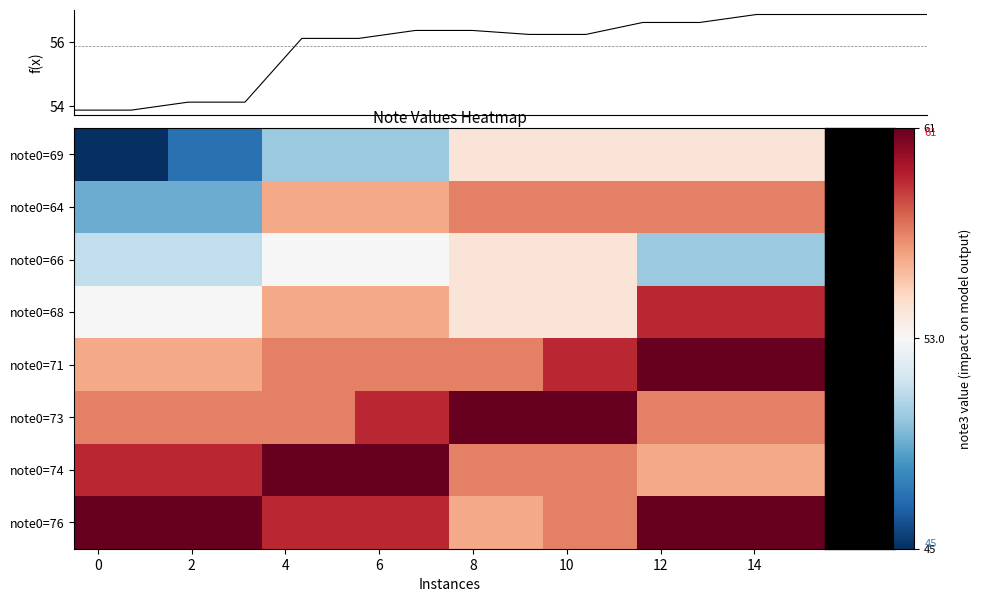

Reading left to right, list all the values displayed in this chart.

note0=69: 45	45	47	47	50	50	50	50	54	54	54	54	54	54	54	54
note0=64: 49	49	49	49	56	56	56	56	57	57	57	57	57	57	57	57
note0=66: 51	51	51	51	53	53	53	53	54	54	54	54	50	50	50	50
note0=68: 53	53	53	53	56	56	56	56	54	54	54	54	59	59	59	59
note0=71: 56	56	56	56	57	57	57	57	57	57	59	59	61	61	61	61
note0=73: 57	57	57	57	57	57	59	59	61	61	61	61	57	57	57	57
note0=74: 59	59	59	59	61	61	61	61	57	57	57	57	56	56	56	56
note0=76: 61	61	61	61	59	59	59	59	56	56	57	57	61	61	61	61